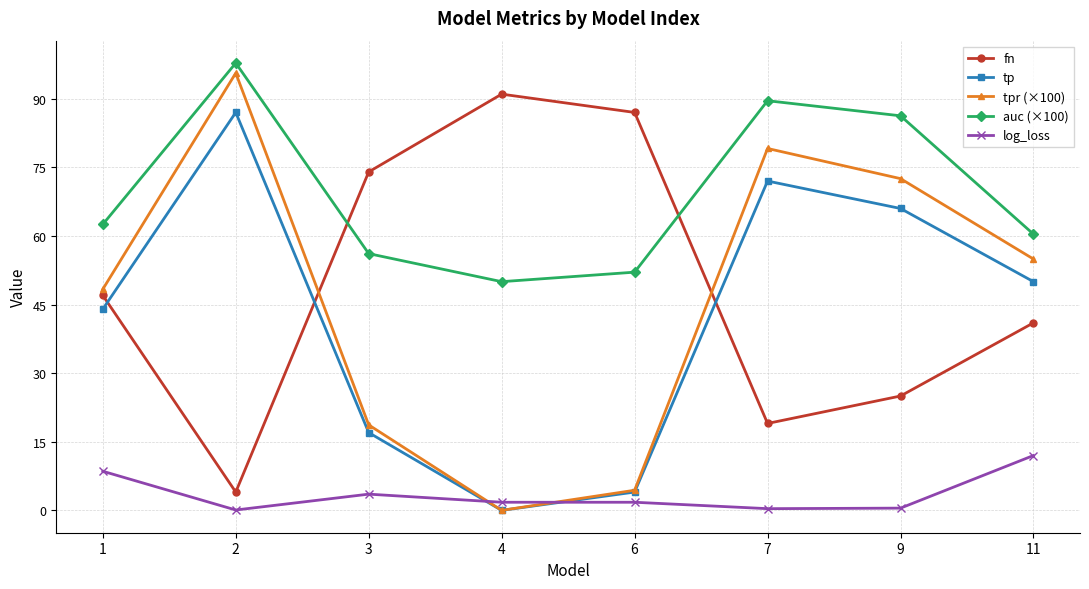

Which series has the largest total across all categories?

auc (×100)